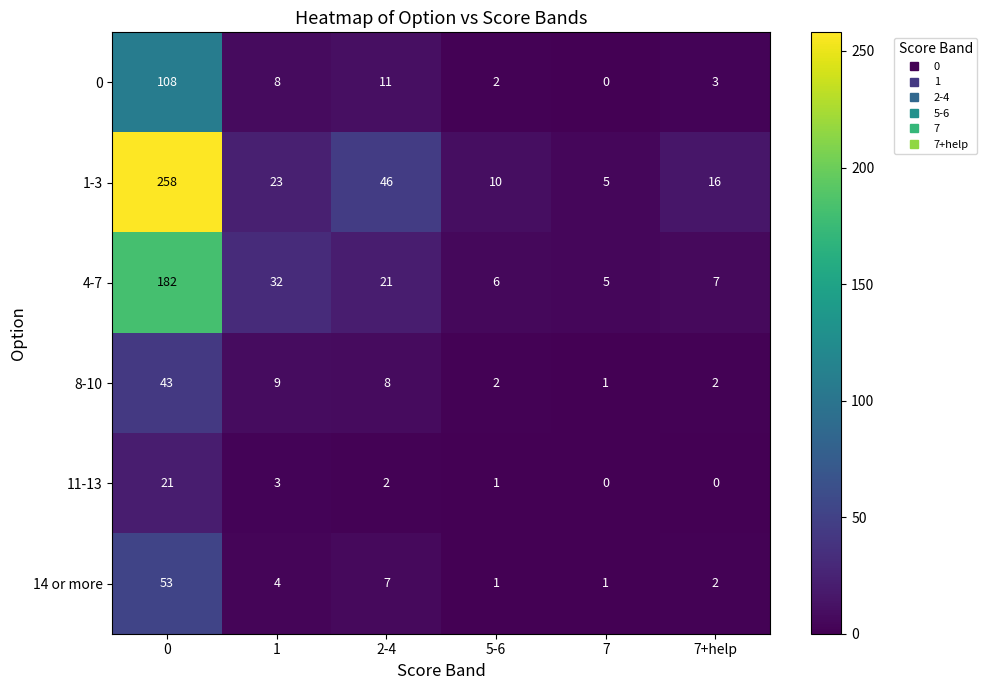

Which series has the largest total across all categories?

1-3